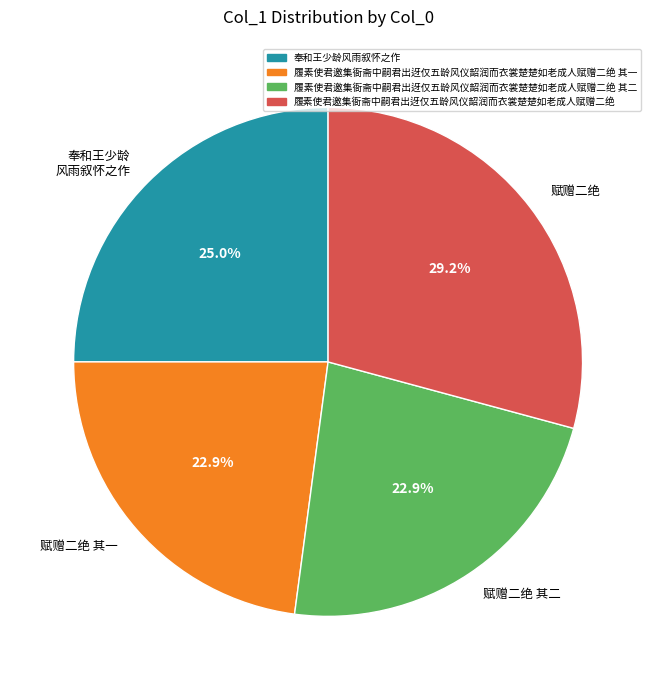

Which slice is the largest?

赋赠二绝